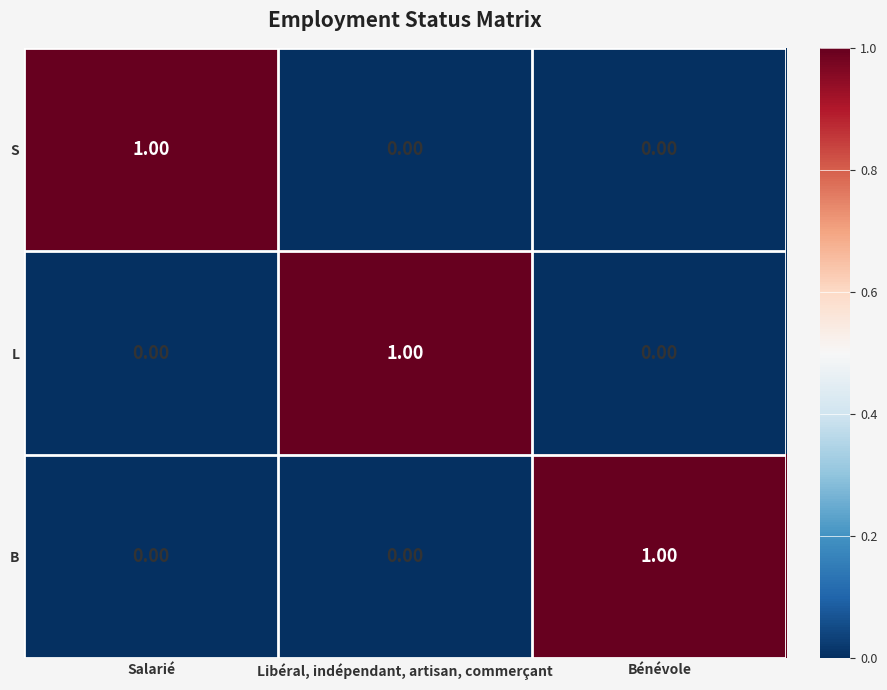

At how many categories does at least one series exceed 0?

3